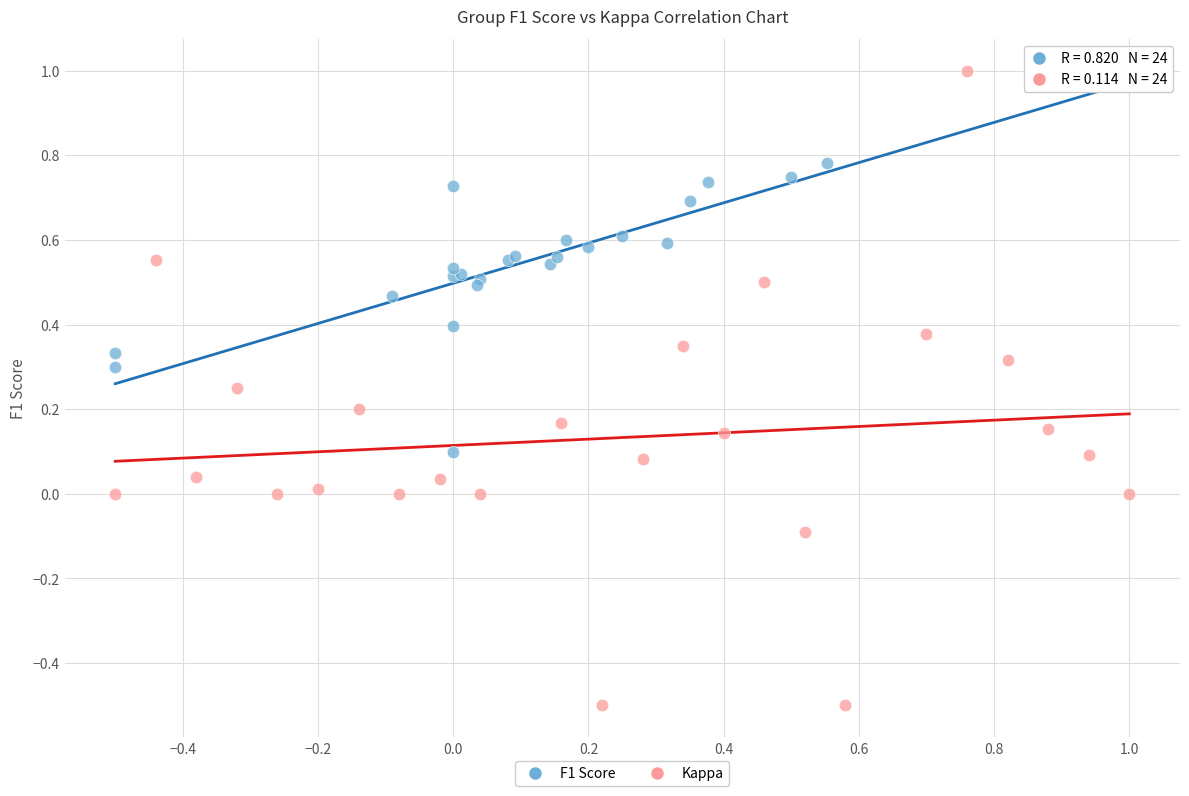

What are all the series names shown in the legend?

F1 Score, Kappa